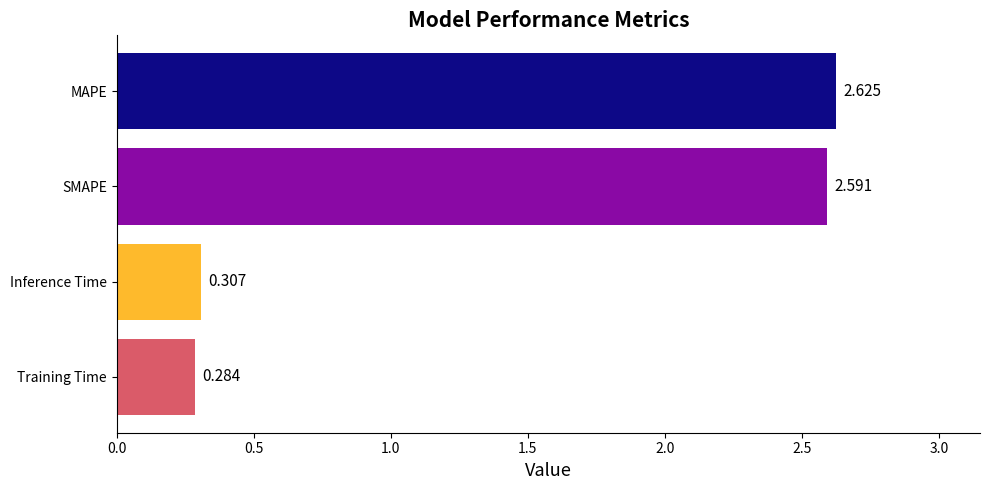

Where is the data nearest to the value 1?

Inference Time